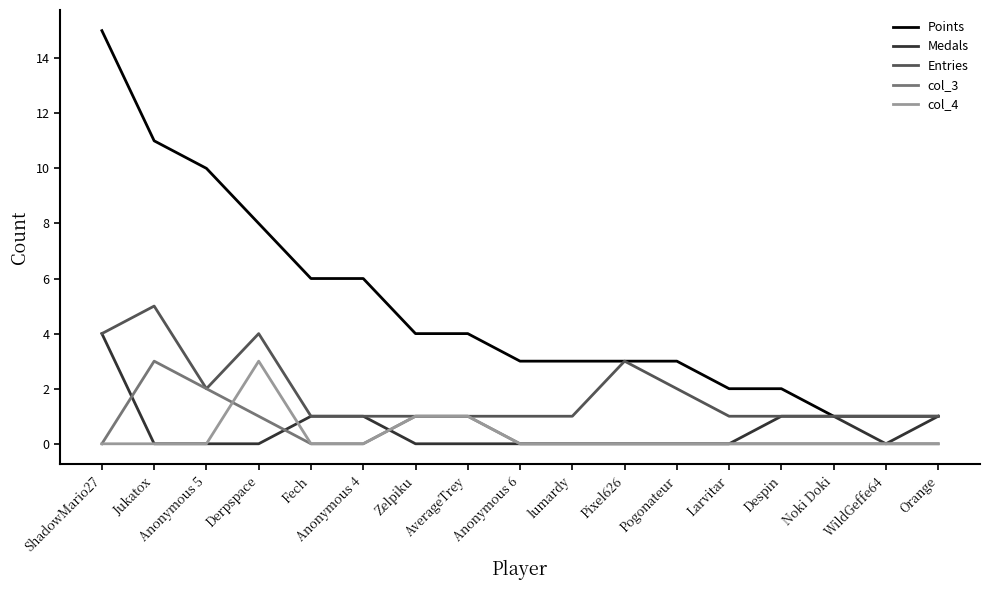

What position from the right is AverageTrey?

10